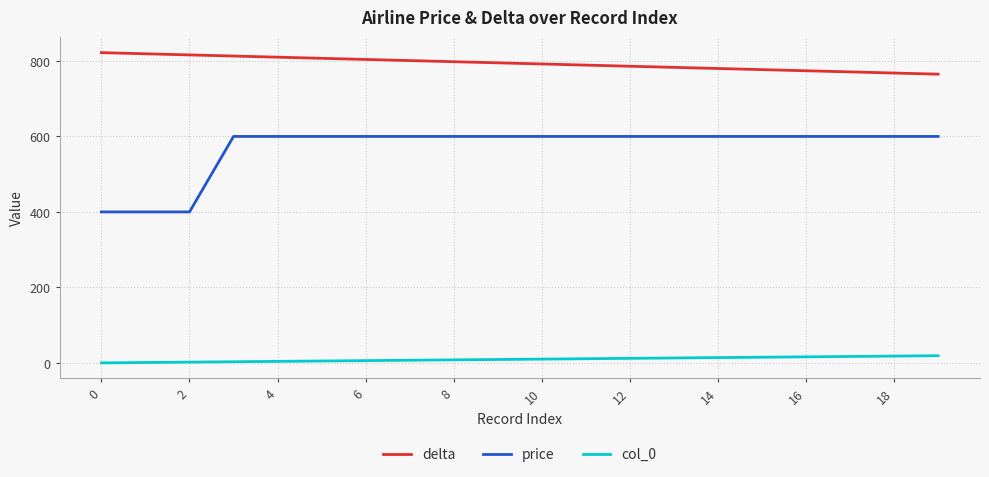

List the series in order of their overall mean, lowest first.

col_0, price, delta